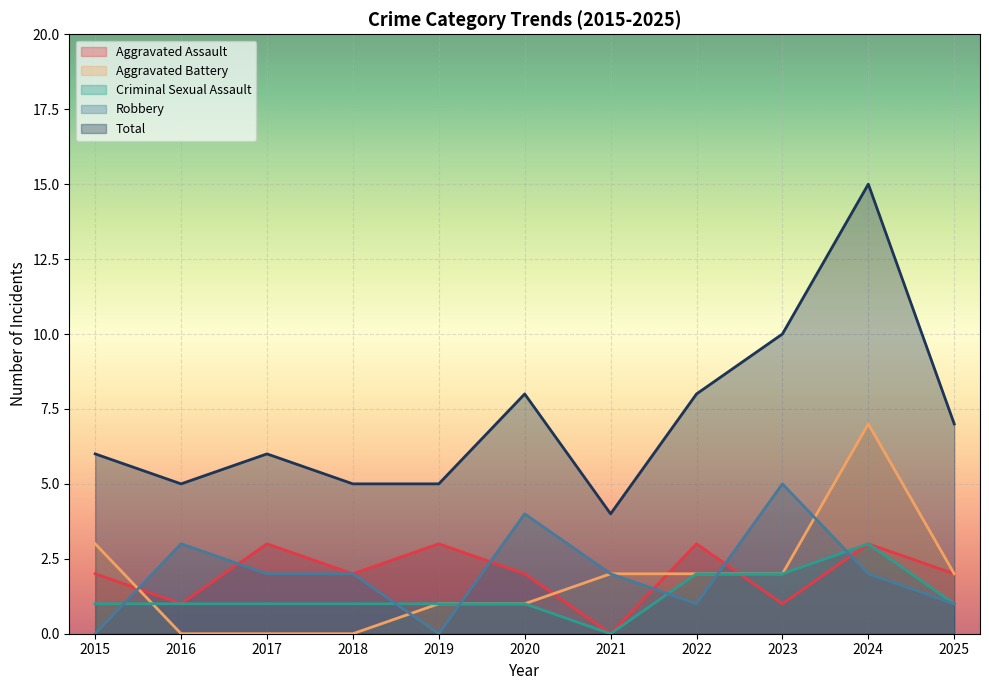

True or false: Aggravated Battery and Total intersect in this chart.

False